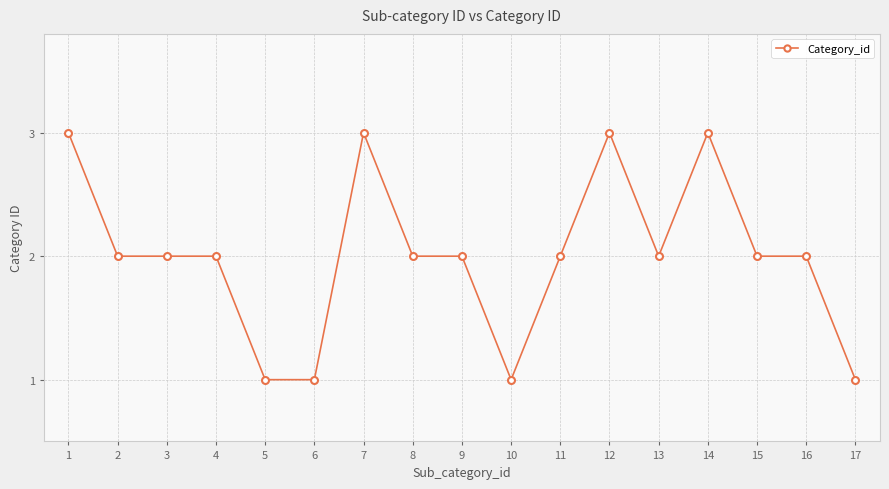

Is this an area chart (filled region under the line)?

No